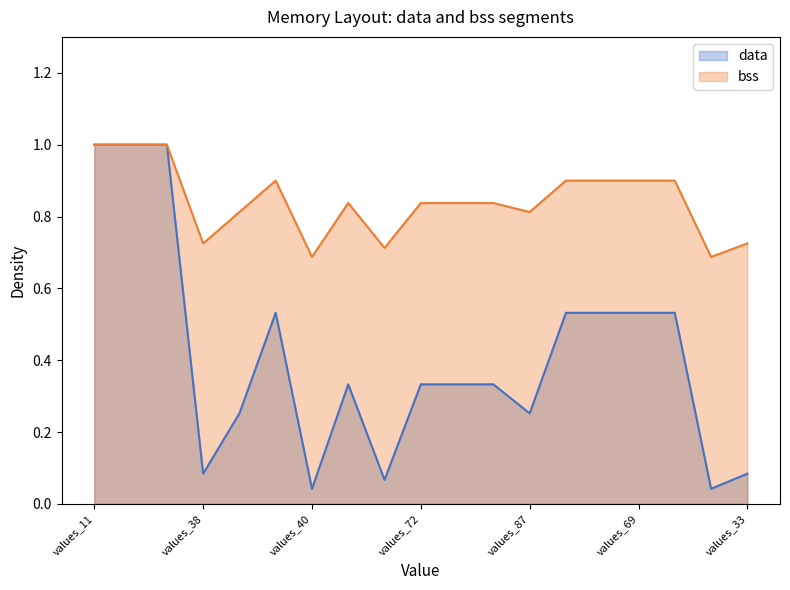

Reading left to right, what are all the values shown in this chart?

data: values_11=1.0	values_19=1.0	values_12=1.0	values_38=0.1	values_81=0.3	values_5=0.5	values_40=0.0	values_70=0.3	values_23=0.1	values_72=0.3	values_79=0.3	values_78=0.3	values_87=0.3	values_6=0.5	values_68=0.5	values_69=0.5	values_1=0.5	values_45=0.0	values_33=0.1
bss: values_11=1.0	values_19=1.0	values_12=1.0	values_38=0.7	values_81=0.8	values_5=0.9	values_40=0.7	values_70=0.8	values_23=0.7	values_72=0.8	values_79=0.8	values_78=0.8	values_87=0.8	values_6=0.9	values_68=0.9	values_69=0.9	values_1=0.9	values_45=0.7	values_33=0.7